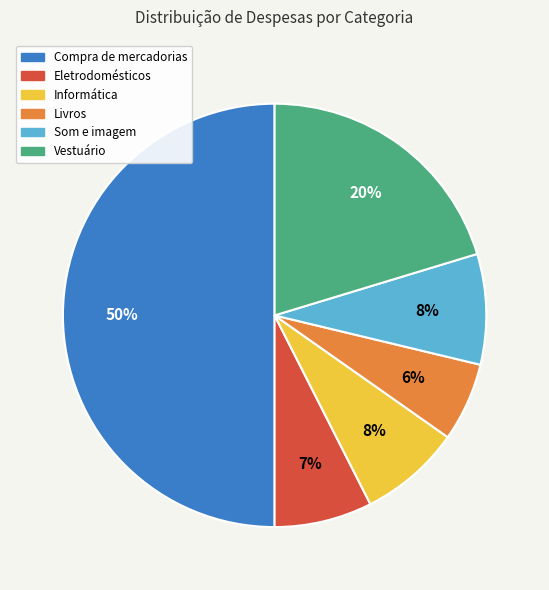

Combined, do Eletrodomésticos and Compra de mercadorias account for over 50%?

Yes